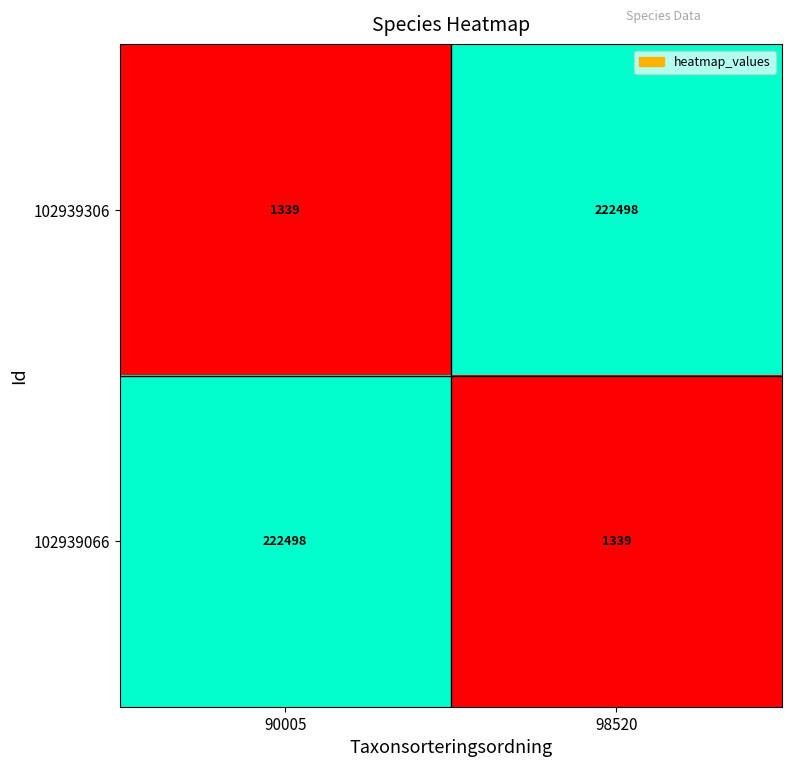

At which label is 102939066 closest to 111918?

98520